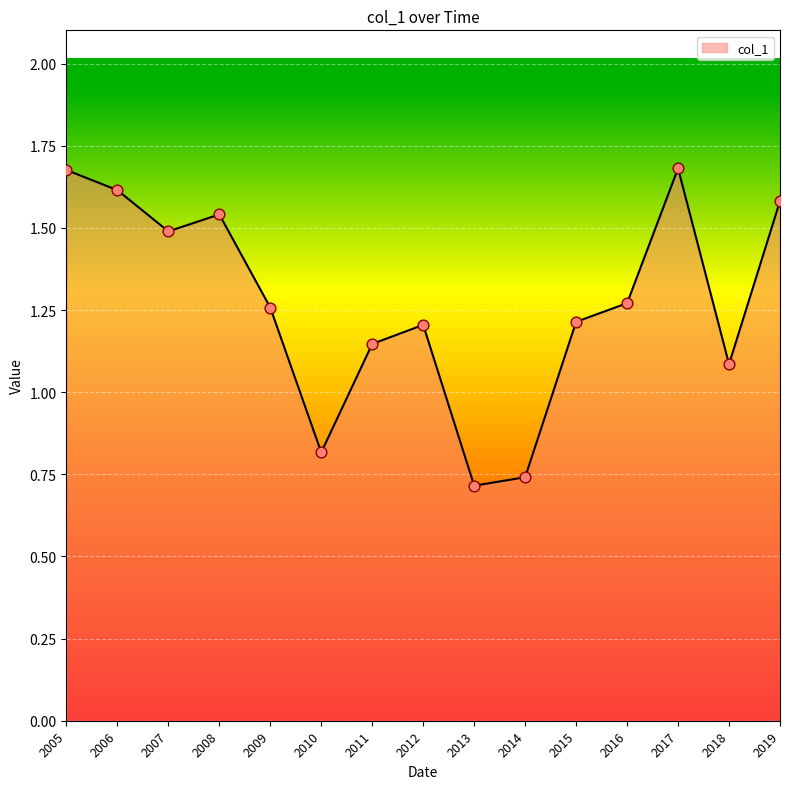

What is the change in value from 2011 to 2013?

-0.4